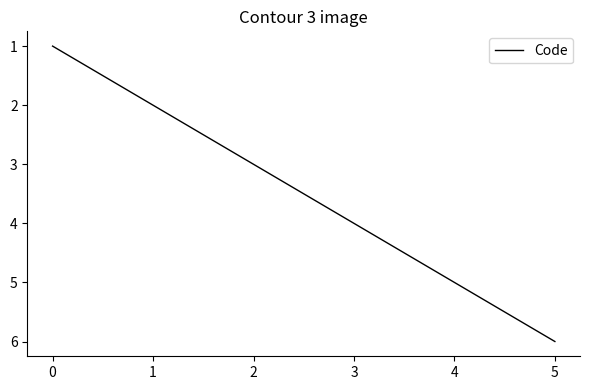

What is the change in value from 0 to 3?

+3